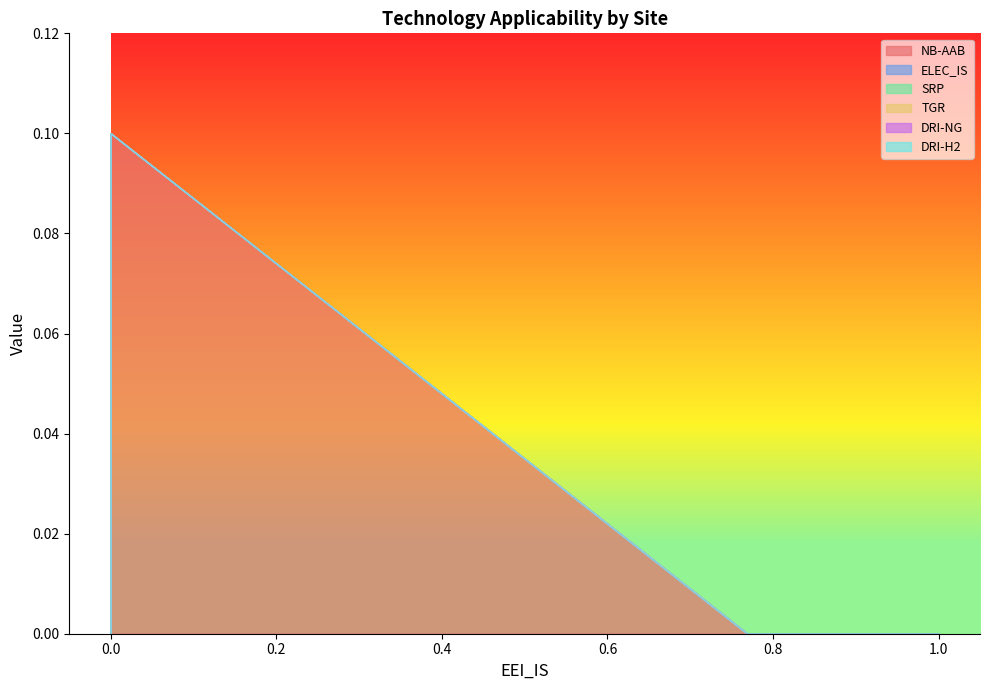

True or false: ELEC_IS has more than 0 interior local peaks.

False